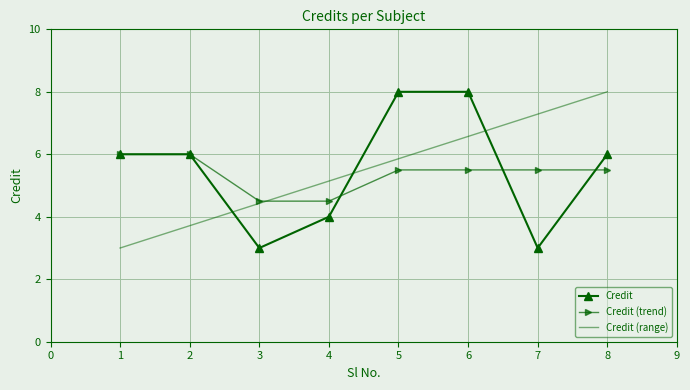

What is the difference between the highest and lowest values at 1?

3.0